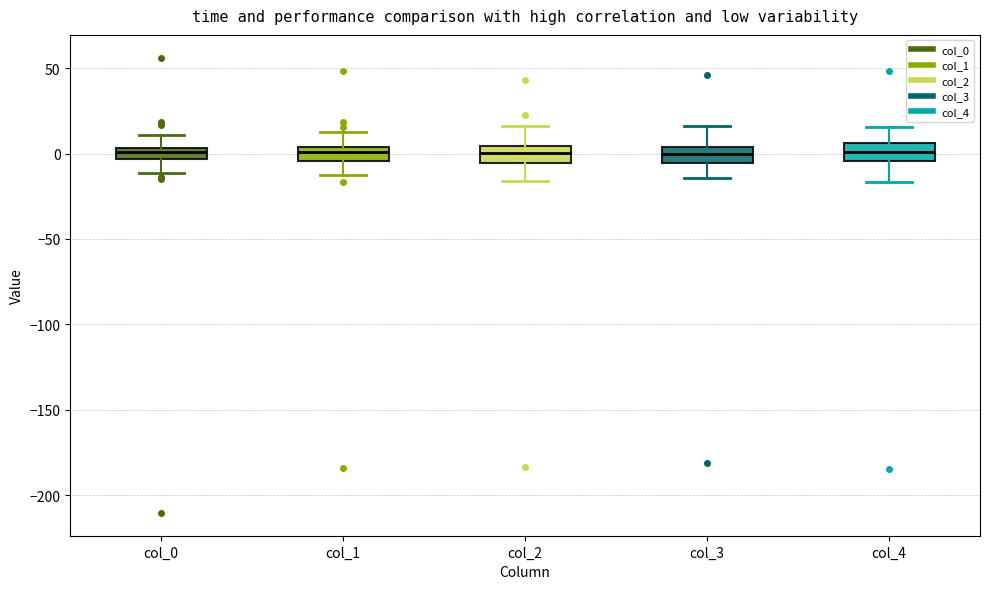

Where does the upper whisker of the box for col_3 end on the y-axis? The values are not printed on the chart, so give them approximately, as read against the axis.

15